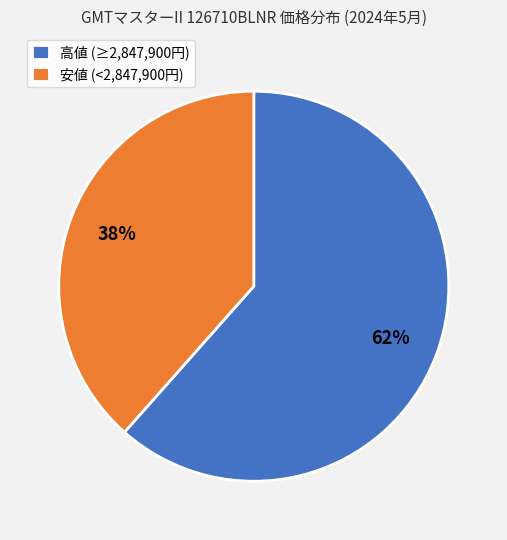

True or false: 高値 (≥2,847,900円) accounts for 55% of the total.

False